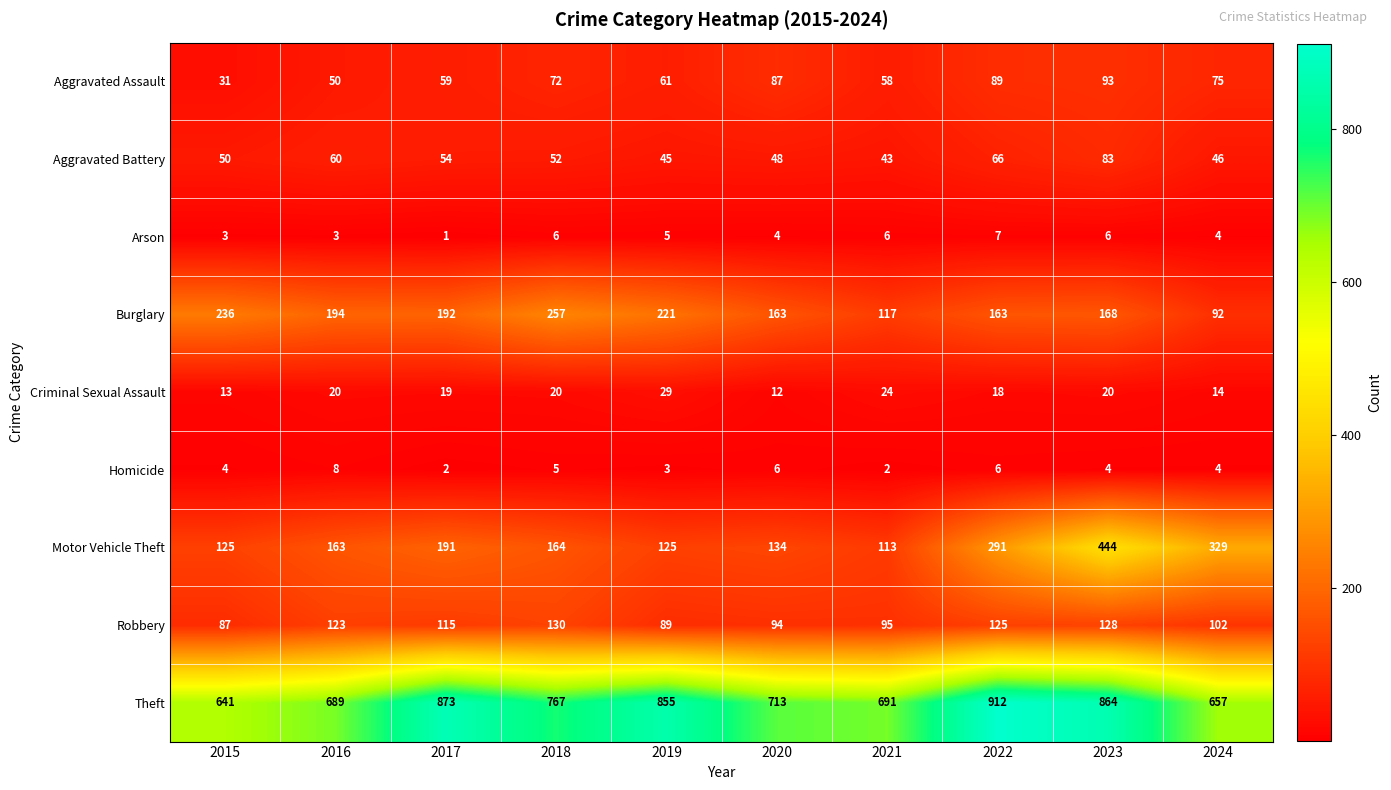

Which series changed the most between 2015 and 2022?

Theft